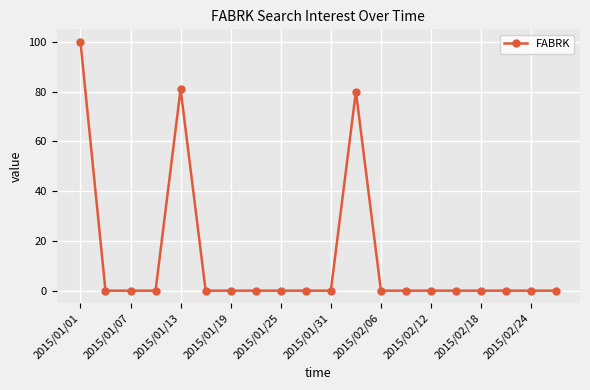

True or false: the data has more than 0 interior local peaks.

True